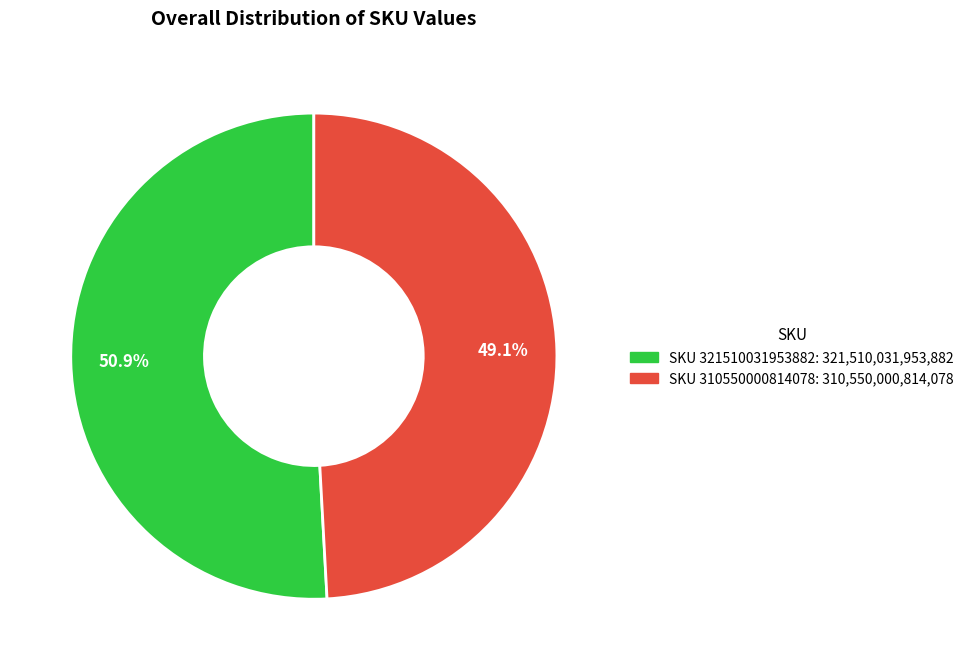

Is there a majority slice in this chart?

Yes